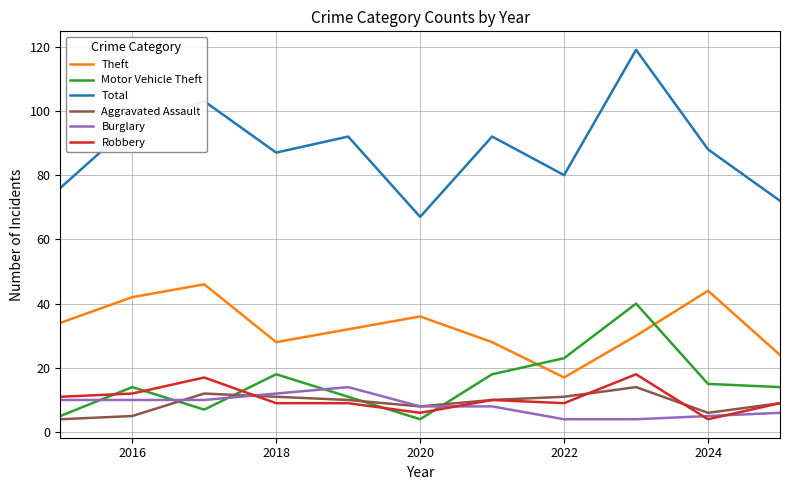

True or false: Burglary and Total intersect in this chart.

False